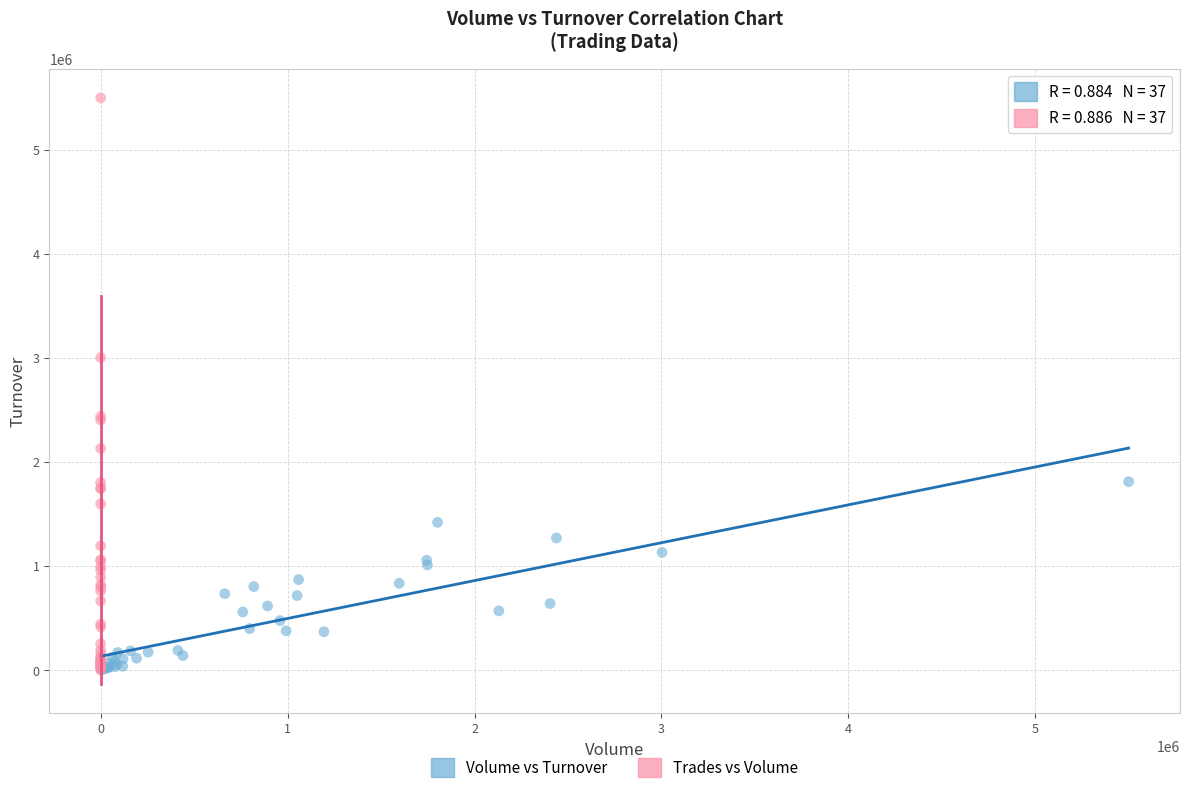

Which series reaches the maximum Y coordinate?

Trades vs Volume